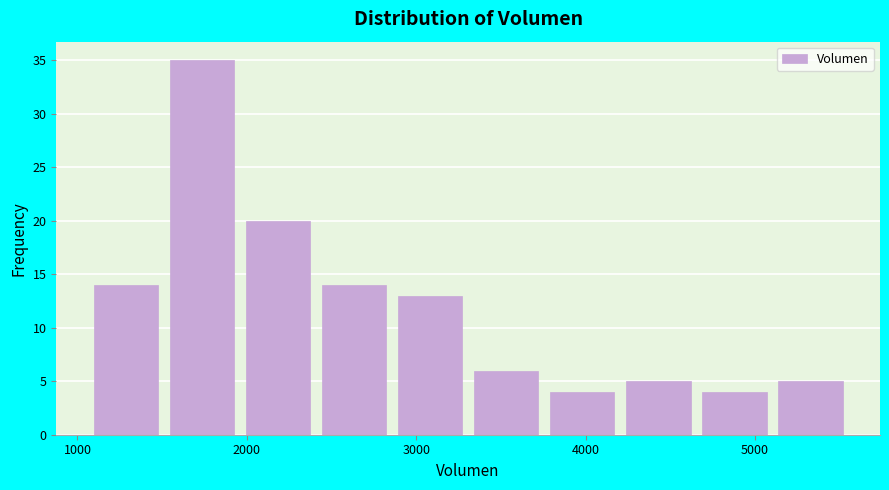

Reading left to right, list every bar in this chart as the range it spans on the x-axis followed by its height. Neither the bar edges nor the heights are printed on the chart, so give them approximately, as read against the axes.

1100 to 1500: 14
1500 to 2000: 35
2000 to 2400: 20
2400 to 2900: 14
2900 to 3300: 13
3300 to 3800: 6
3800 to 4200: 4
4200 to 4700: 5
4700 to 5100: 4
5100 to 5600: 5